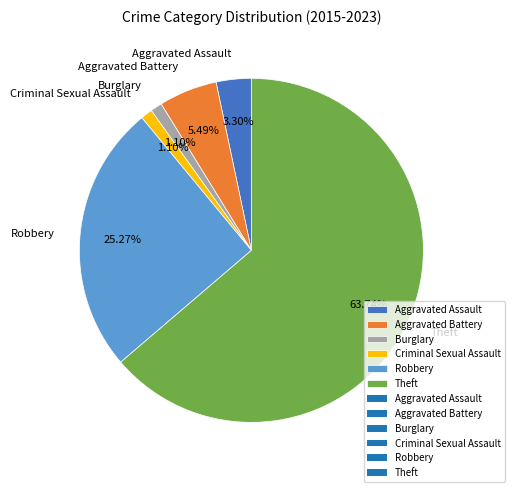

What percentage is the Aggravated Battery slice, to the nearest percent?

5%